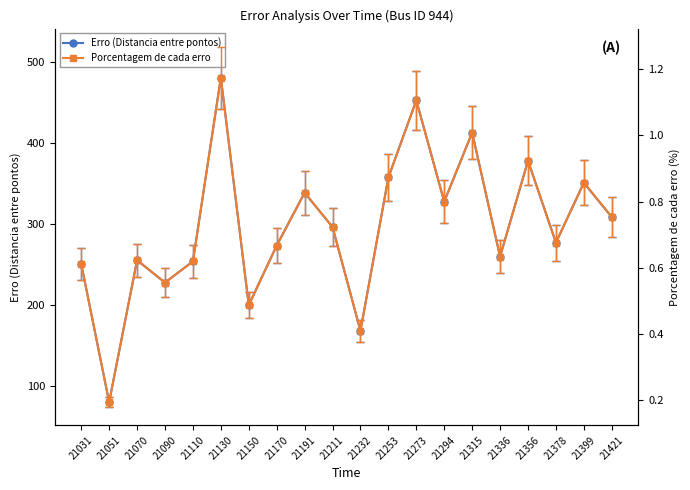

True or false: Erro (Distancia entre pontos) has more than 1 points higher than both neighbors.

True